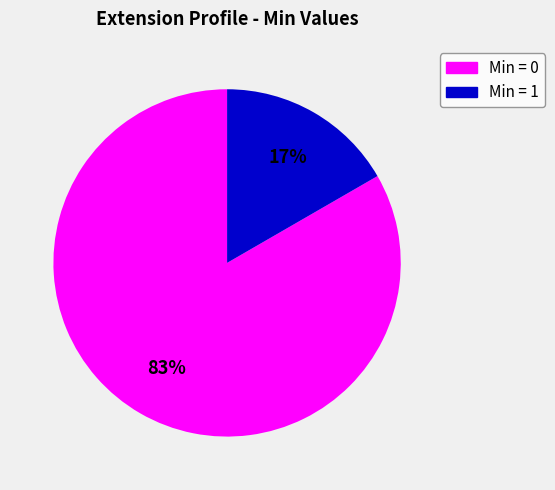

Count the number of slices in the pie.

2